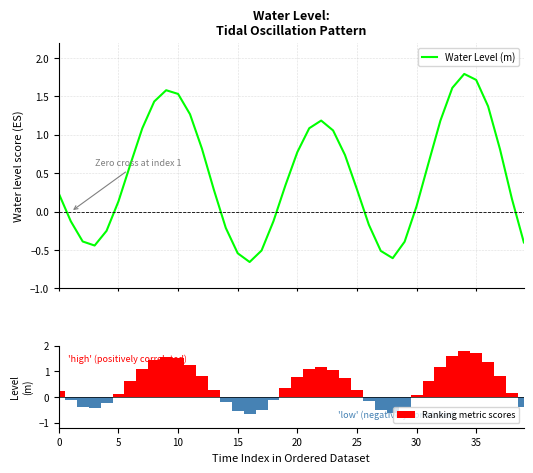

How many values in the Ranking metric scores series exceed 0?

26